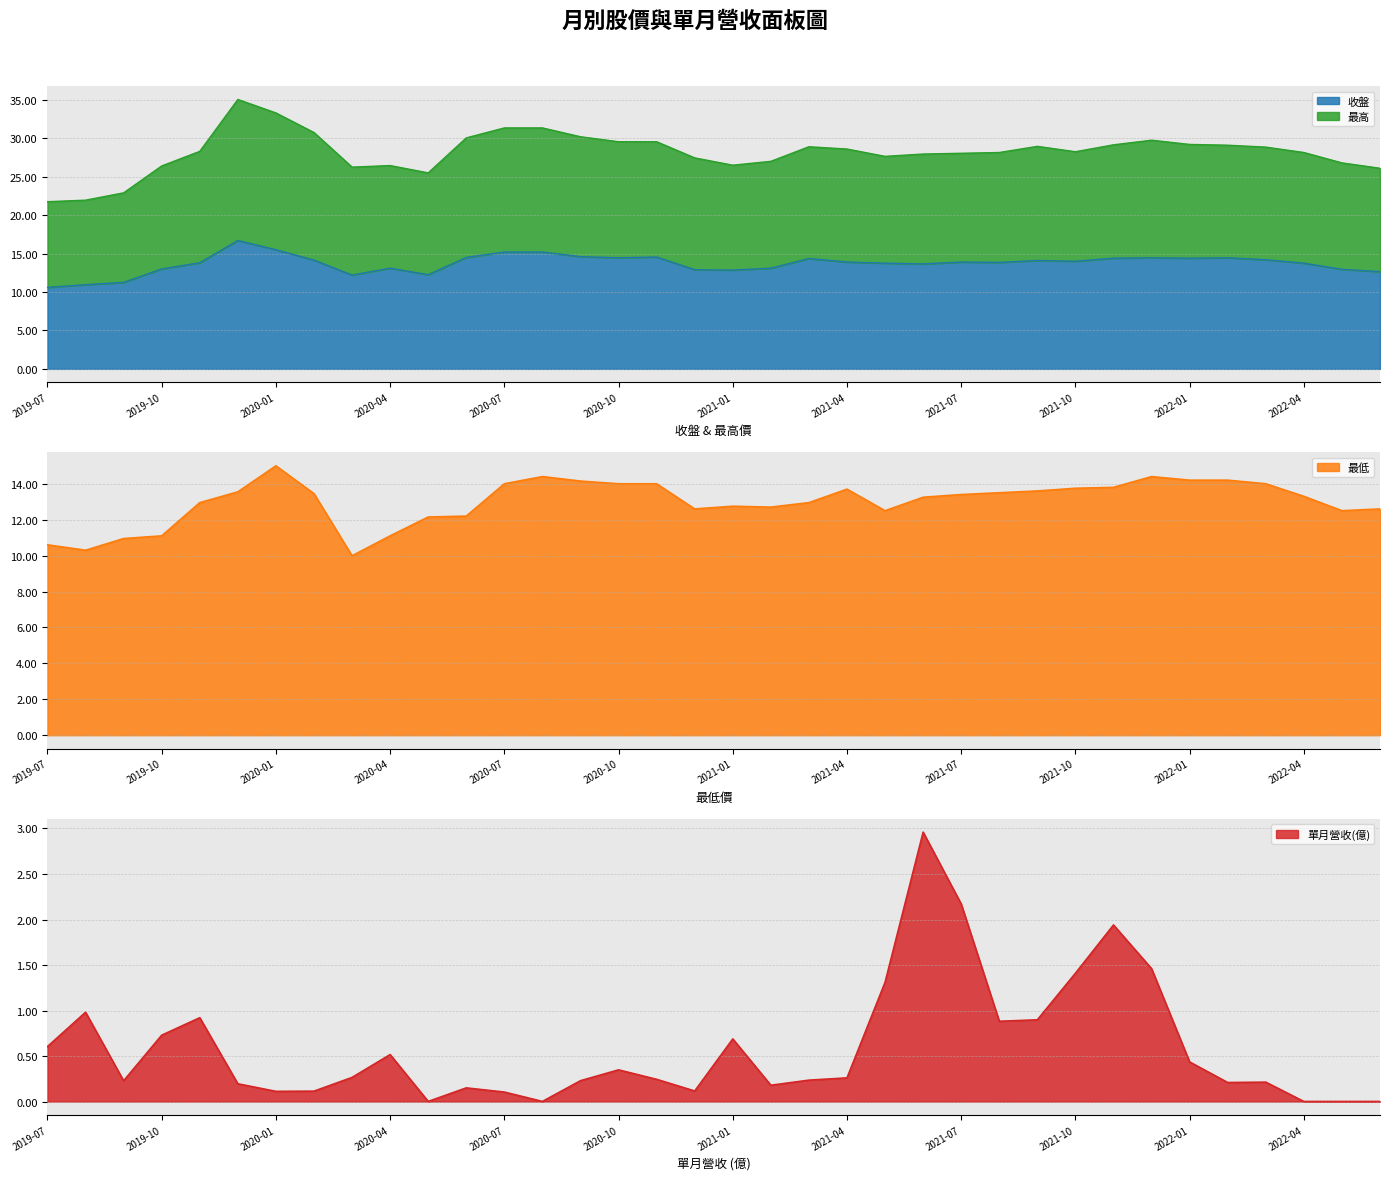

Which series has the largest total across all categories?

最高